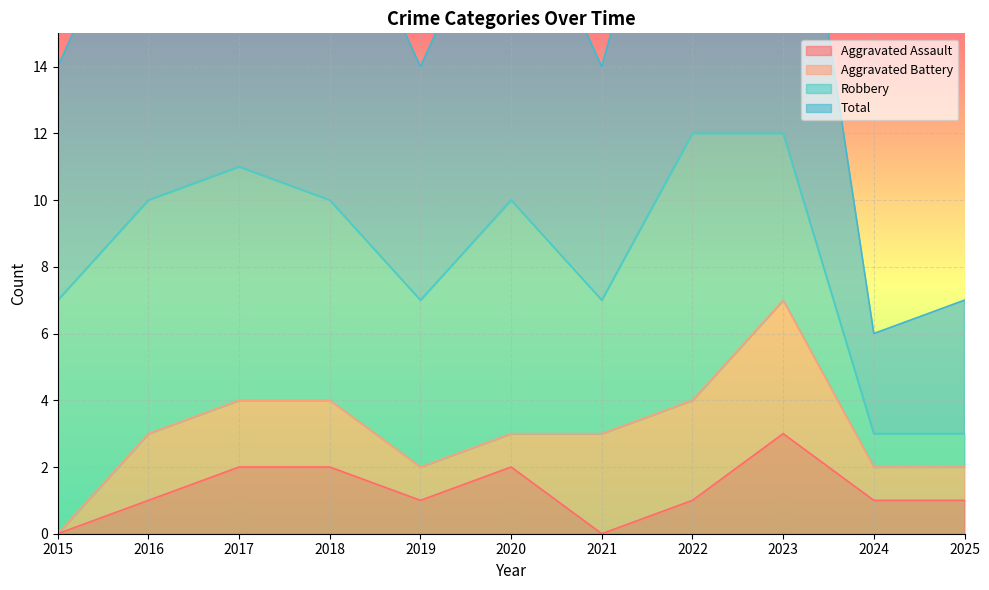

What is the value of the Aggravated Assault point at the 8th from the left?

1